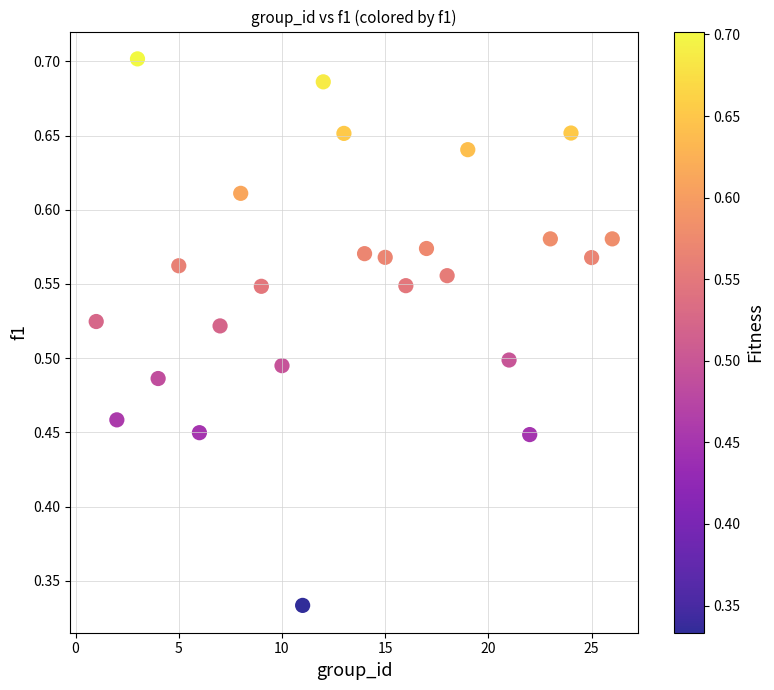

What is the range of X values (max minus min)?

25.0